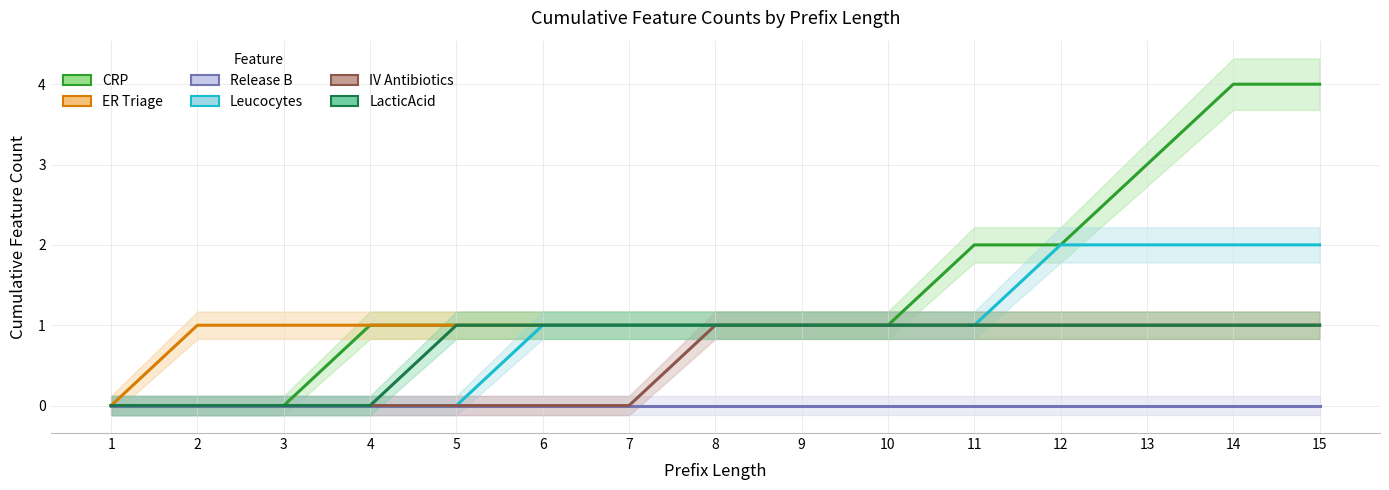

True or false: Release B and Leucocytes intersect in this chart.

False